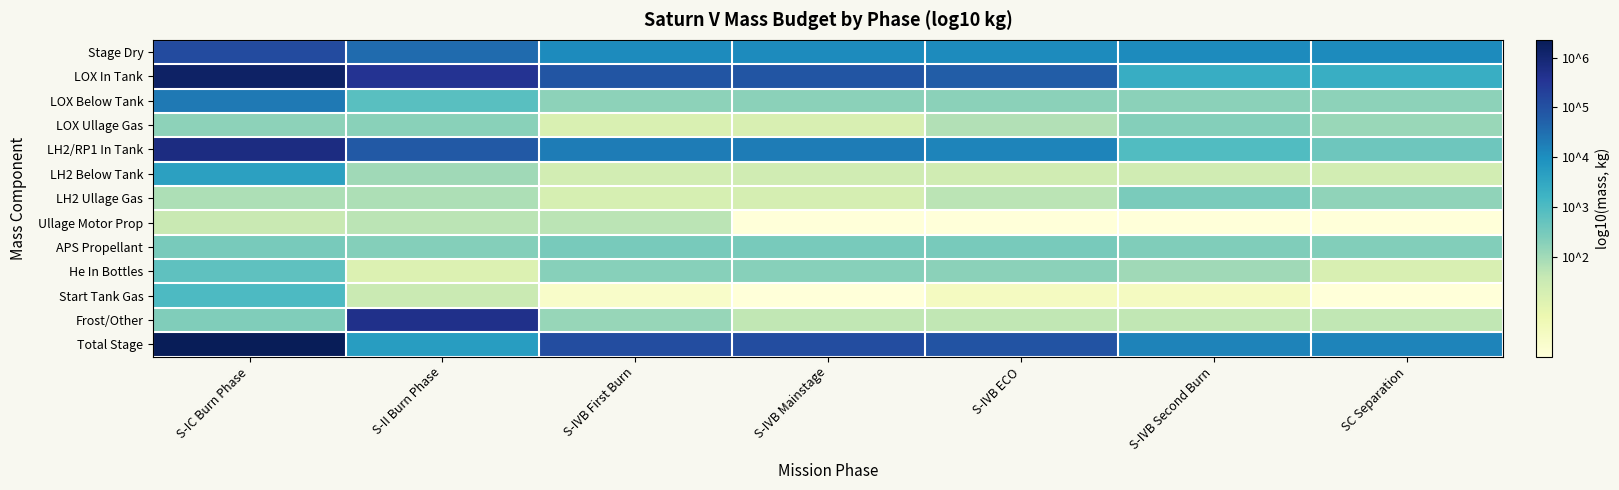

How many categories are shown in the chart?

7